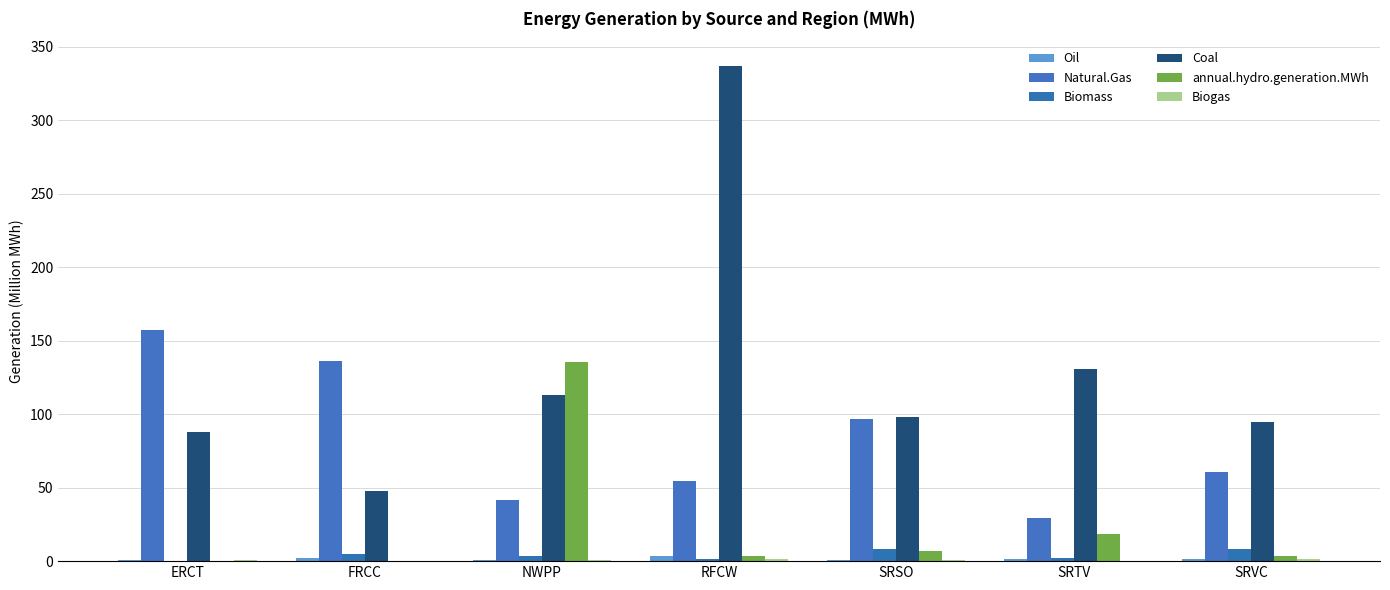

Is it true that annual.hydro.generation.MWh equals 0.2 at FRCC?

True